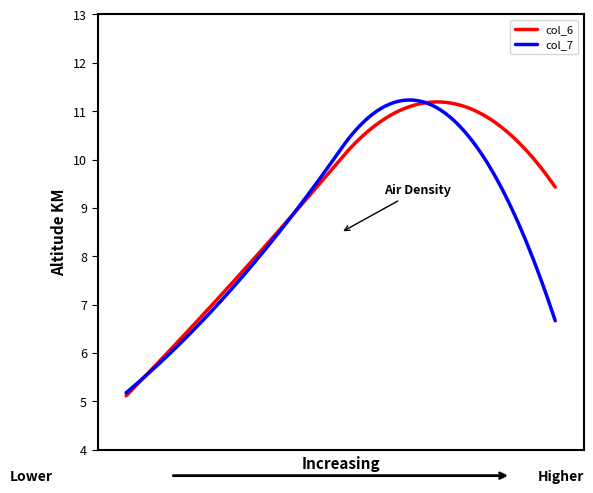

What is the maximum value shown in the chart?

11.2